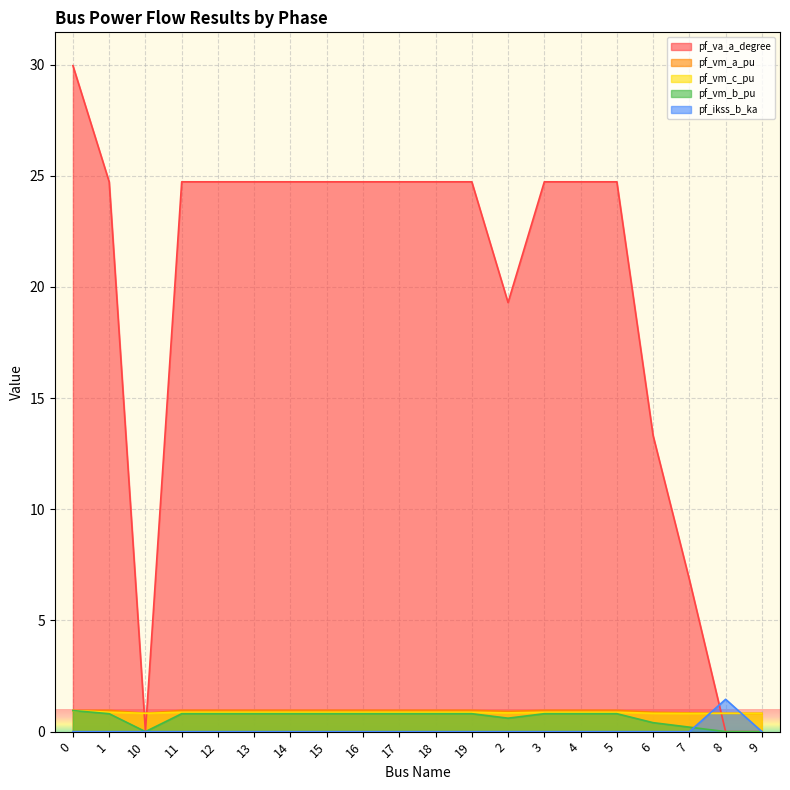

Does the chart display data point markers on the line(s)?

No